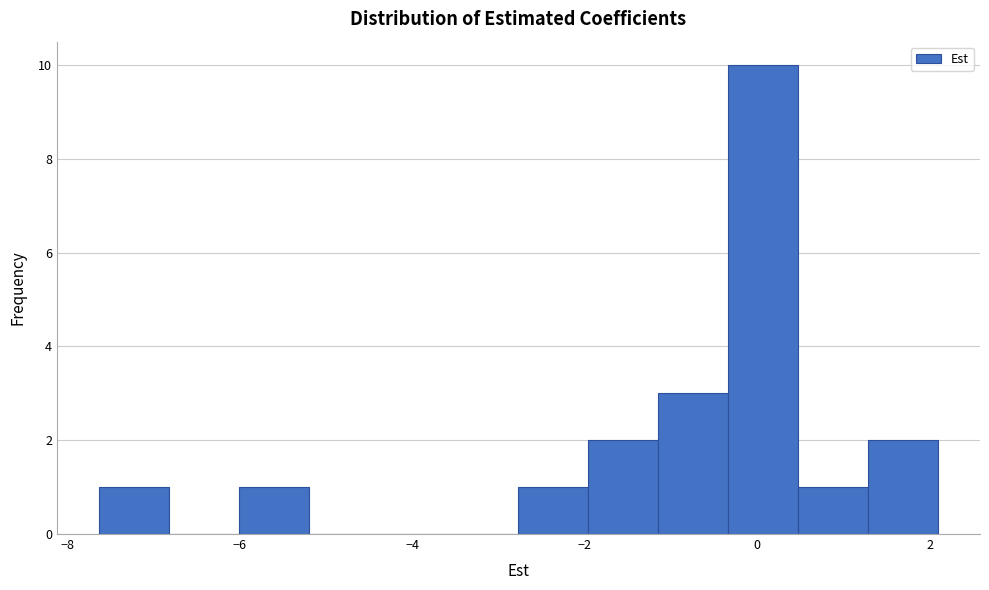

Which range on the x-axis has the tallest bar?

-0.4 to 0.4